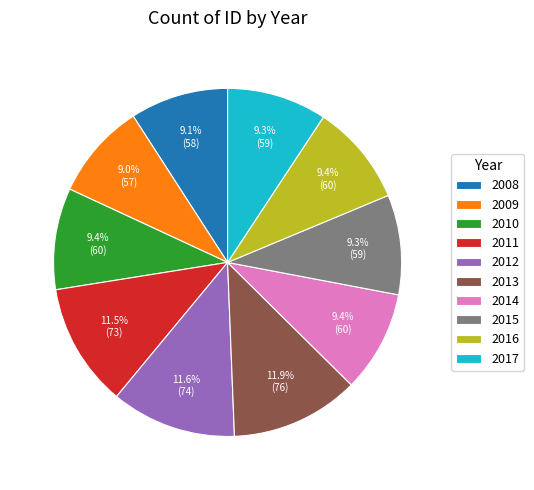

Do 2015 and 2013 together represent more than half of the pie?

No